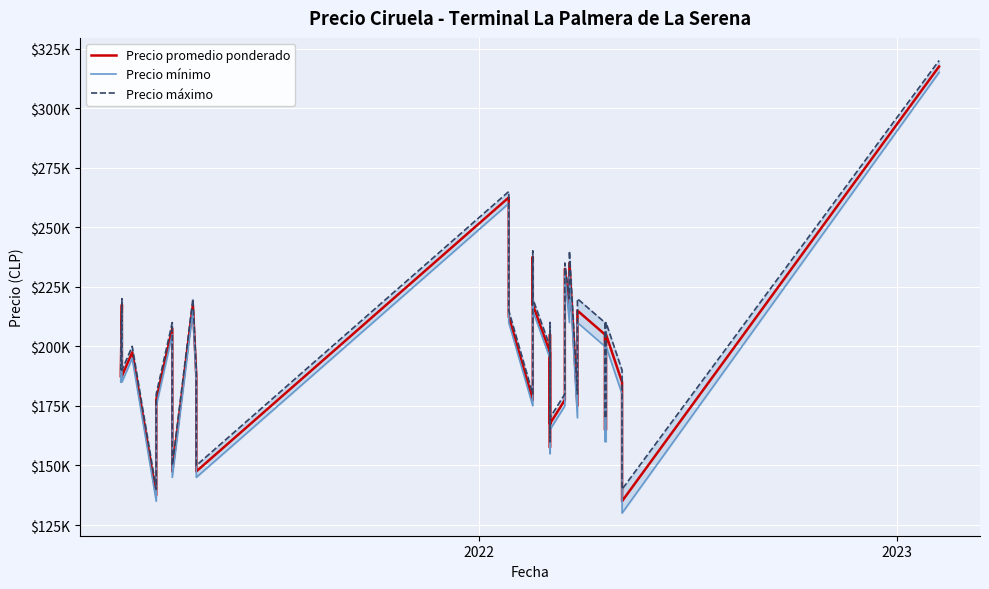

Which series has the largest total across all categories?

Precio máximo